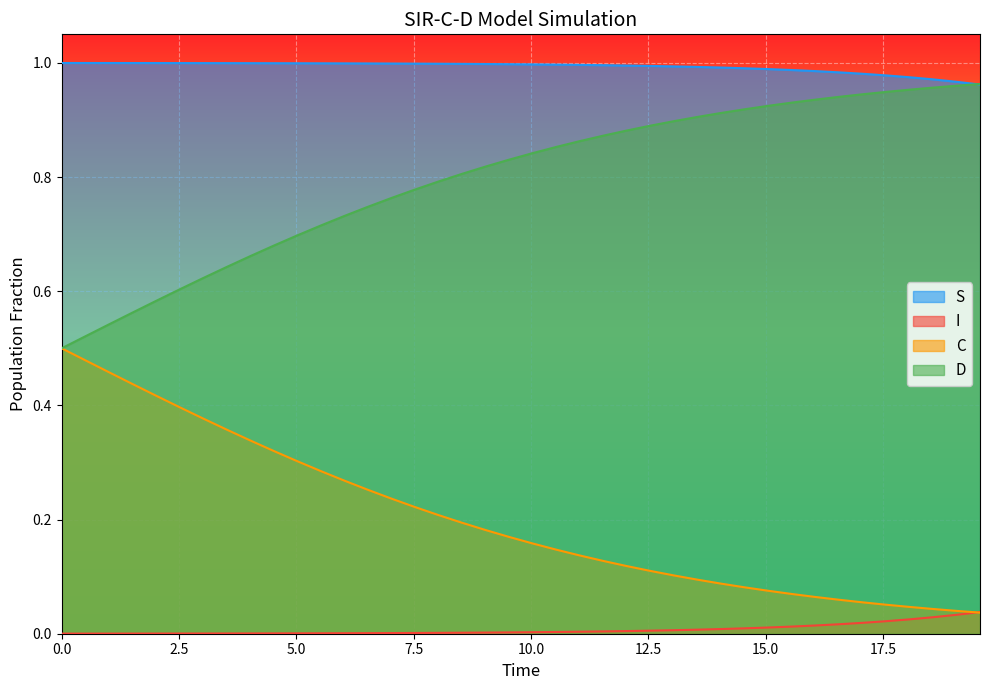

Rank the series by their average value, from highest to lowest.

S, D, C, I